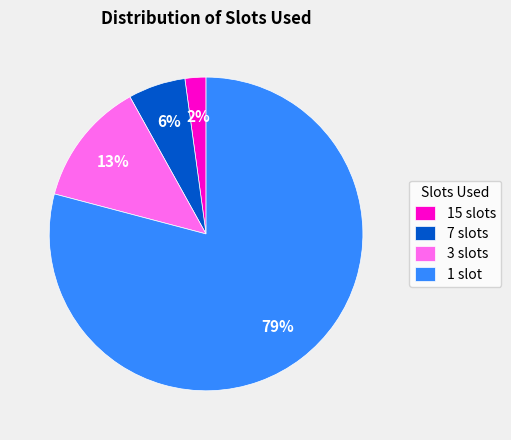

Combined, do 3 slots and 1 slot account for over 50%?

Yes